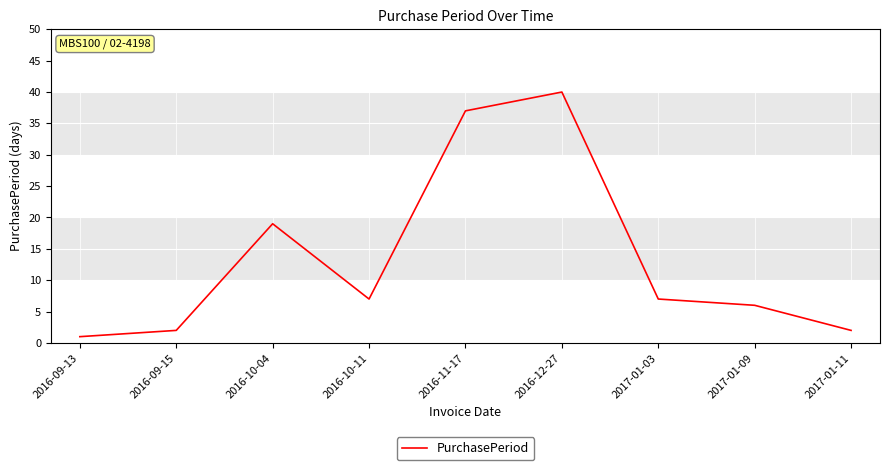

Is it true that the value at 2016-09-15 is 2?

True